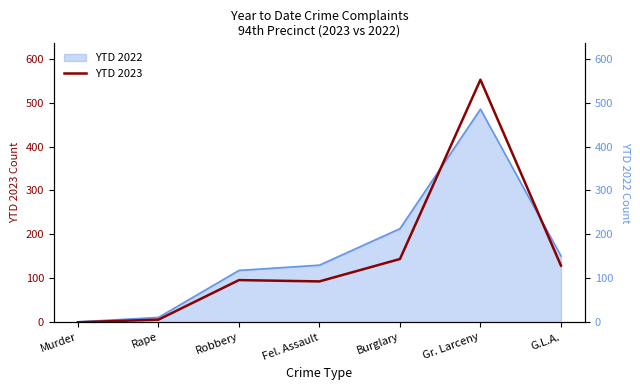

Which has a higher value, G.L.A. or Gr. Larceny?

Gr. Larceny